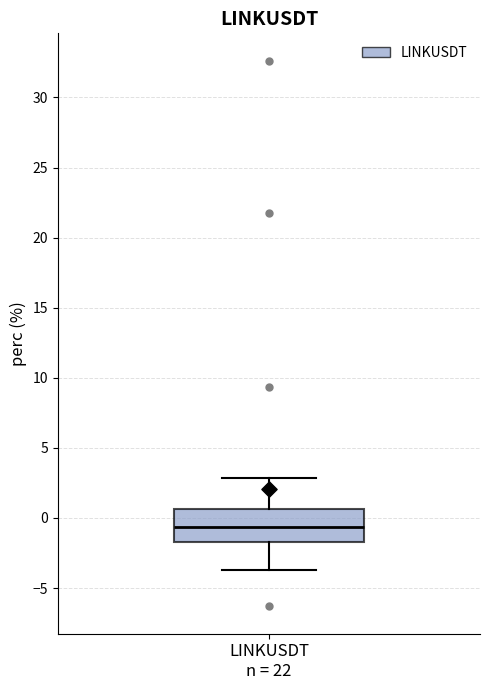

Where does the median line of the box for LINKUSDT n = 22 sit on the y-axis? The values are not printed on the chart, so give them approximately, as read against the axis.

-0.5